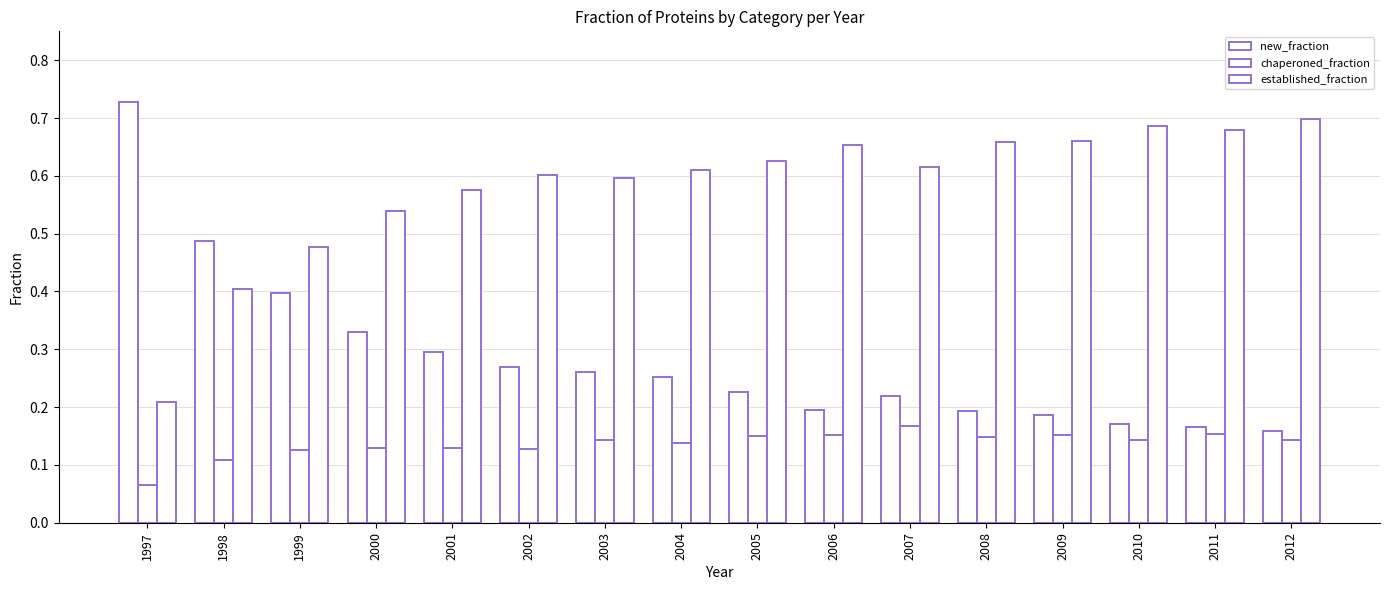

Reading left to right, extract all data points from this chart.

new_fraction: 1997=0.7	1998=0.5	1999=0.4	2000=0.3	2001=0.3	2002=0.3	2003=0.3	2004=0.3	2005=0.2	2006=0.2	2007=0.2	2008=0.2	2009=0.2	2010=0.2	2011=0.2	2012=0.2
chaperoned_fraction: 1997=0.1	1998=0.1	1999=0.1	2000=0.1	2001=0.1	2002=0.1	2003=0.1	2004=0.1	2005=0.1	2006=0.2	2007=0.2	2008=0.1	2009=0.2	2010=0.1	2011=0.2	2012=0.1
established_fraction: 1997=0.2	1998=0.4	1999=0.5	2000=0.5	2001=0.6	2002=0.6	2003=0.6	2004=0.6	2005=0.6	2006=0.7	2007=0.6	2008=0.7	2009=0.7	2010=0.7	2011=0.7	2012=0.7